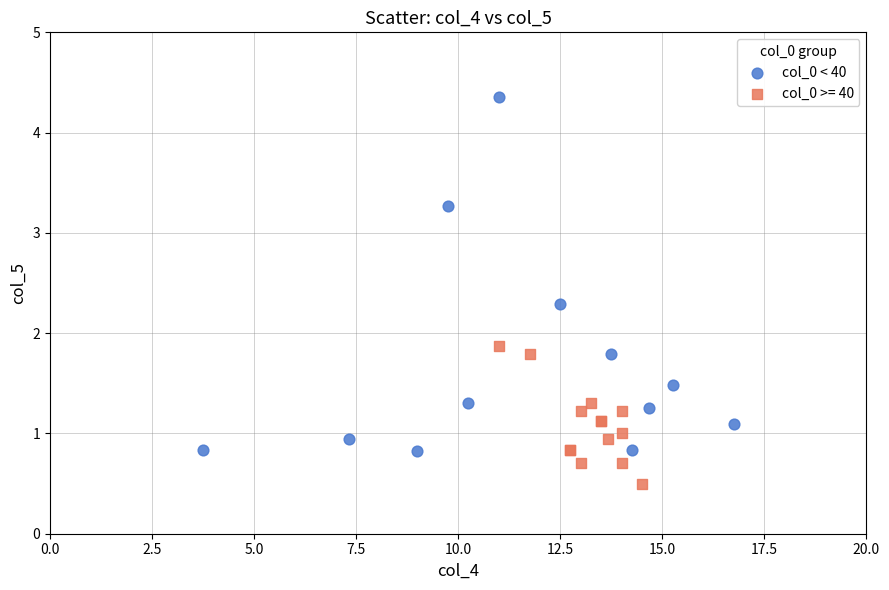

Which series has the largest Y range (max minus min)?

col_0 < 40